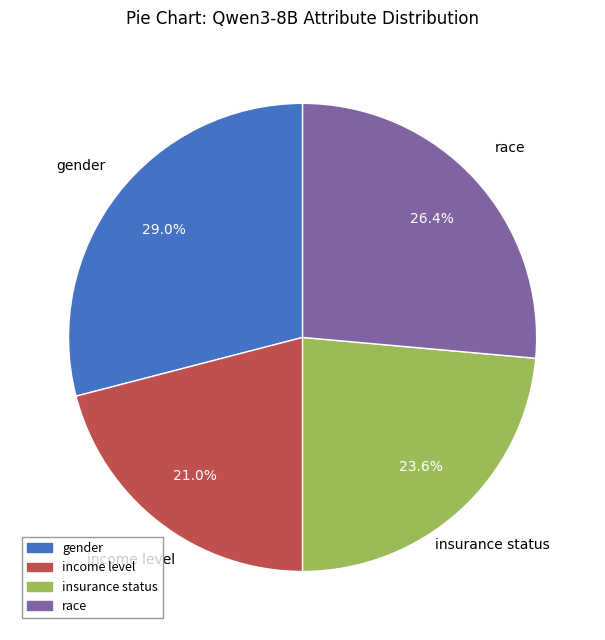

To the nearest percent, what is the combined percentage of insurance status and race?

50%